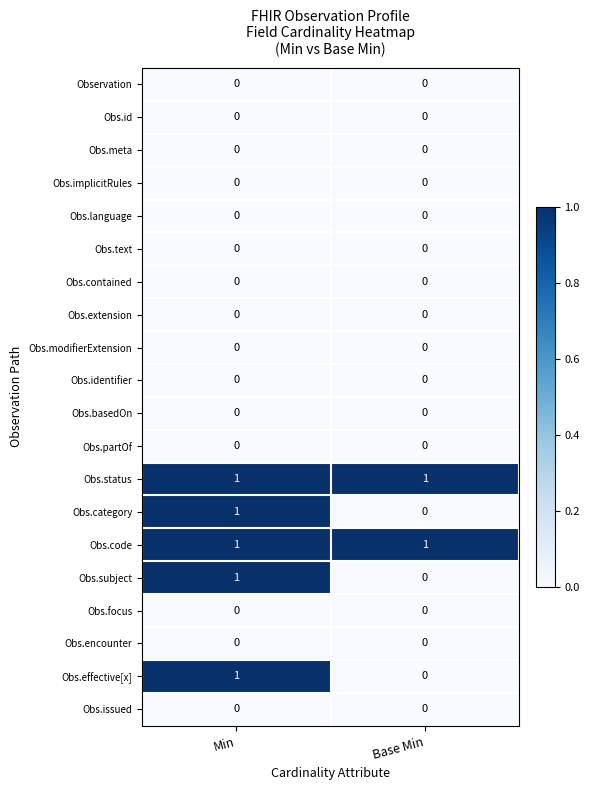

At which category is the sum across all series the highest?

Min